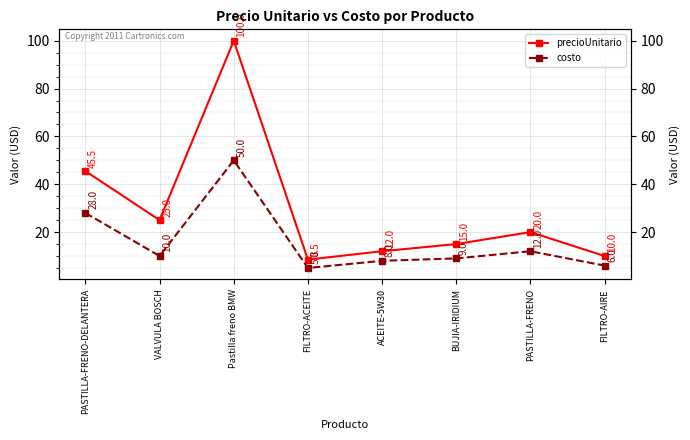

Between BUJIA-IRIDIUM and ACEITE-5W30, which is larger?

BUJIA-IRIDIUM